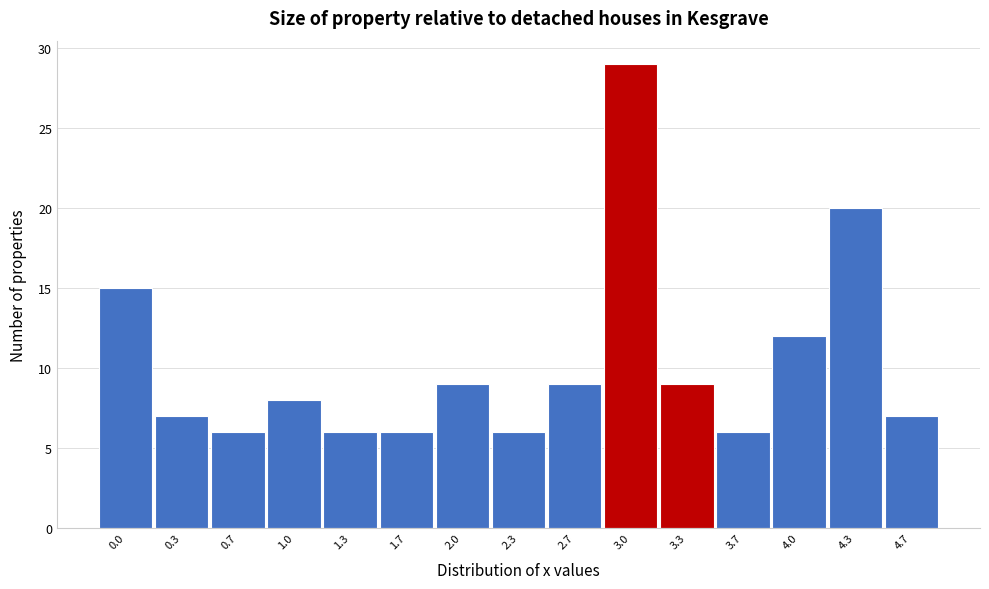

Reading left to right, list all the values displayed in this chart.

0.0=15	0.3=7	0.7=6	1.0=8	1.3=6	1.7=6	2.0=9	2.3=6	2.7=9	3.0=29	3.3=9	3.7=6	4.0=12	4.3=20	4.7=7